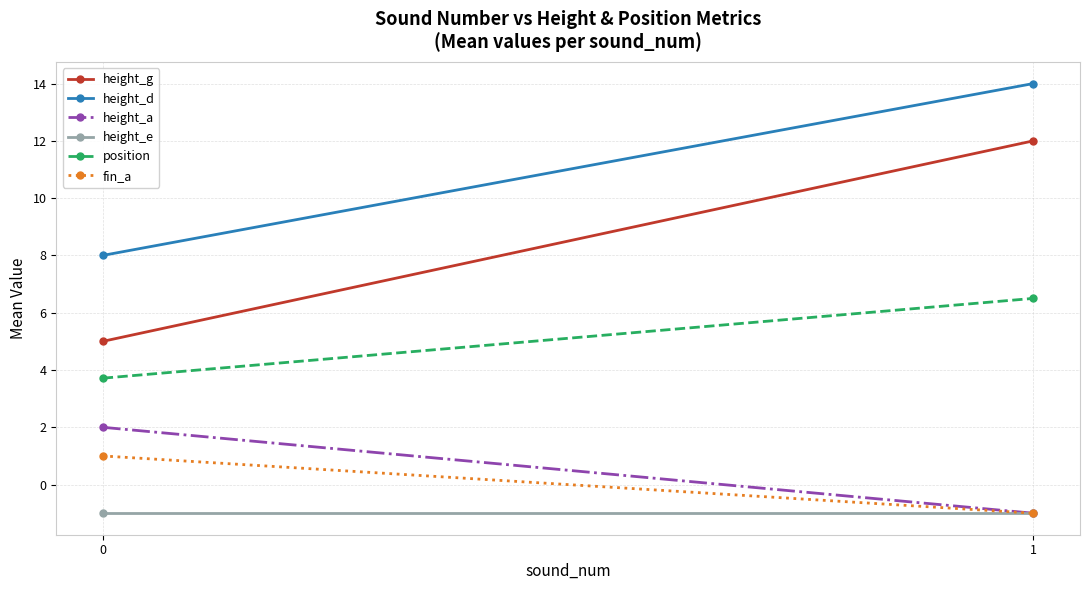

How many data points in fin_a are less than 1?

1